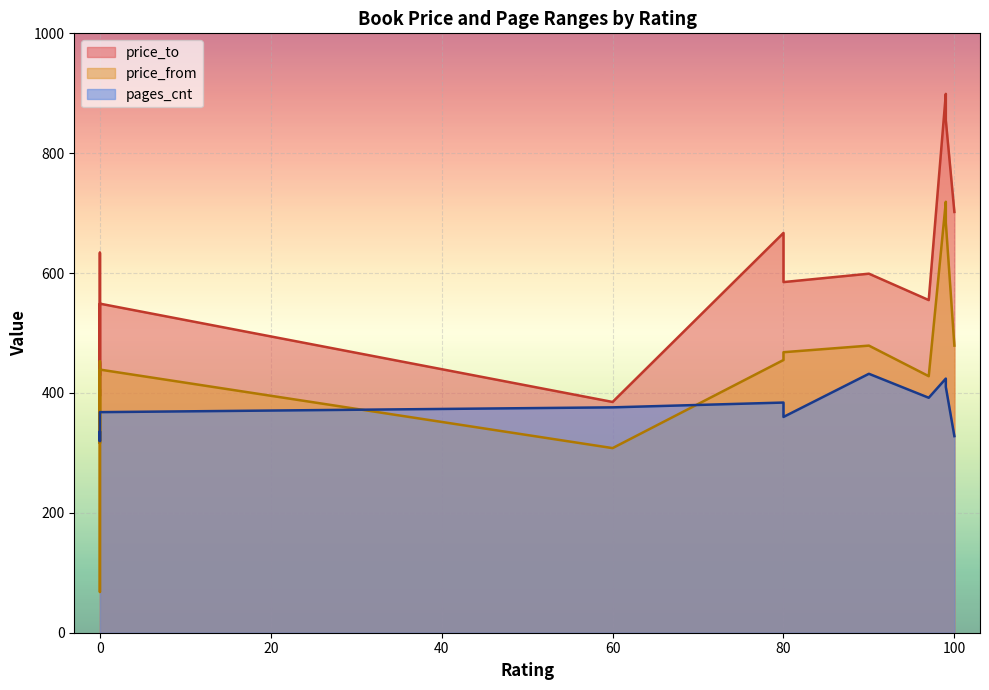

What are all the series names shown in the legend?

price_to, price_from, pages_cnt